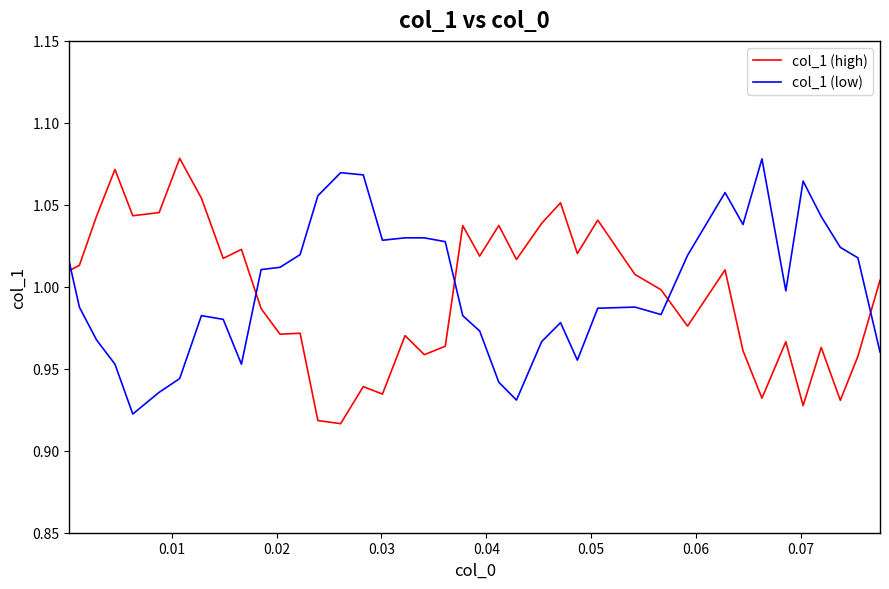

Which series ends up on top after the final intersection of col_1 (high) and col_1 (low)?

col_1 (high)